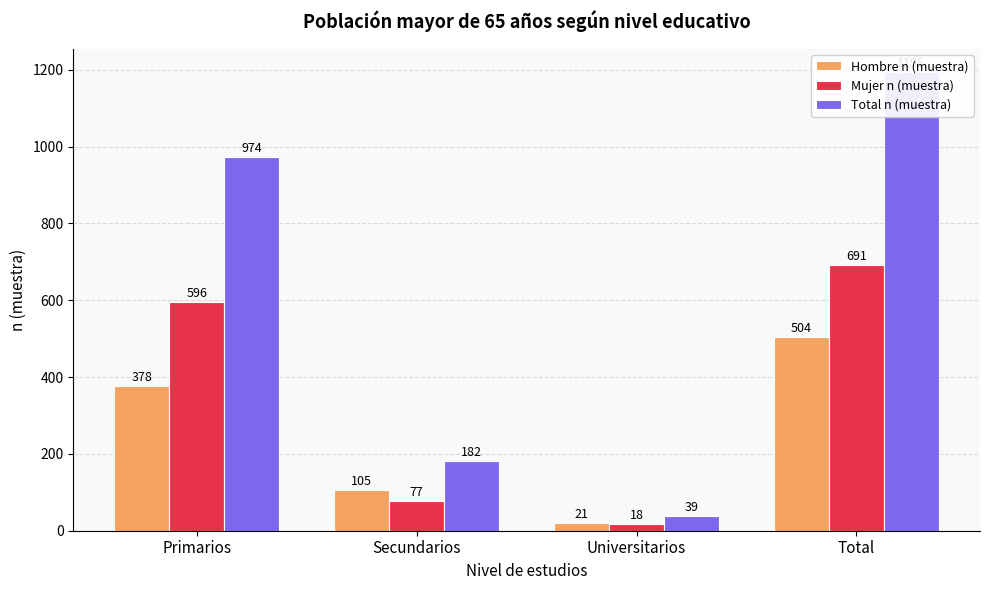

What is the sum of all Hombre n (muestra) values?

1008